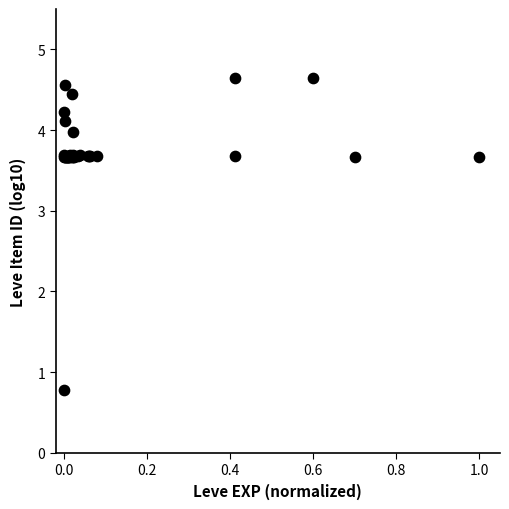

What Y value in the scatter plot is closest to 2?

0.8